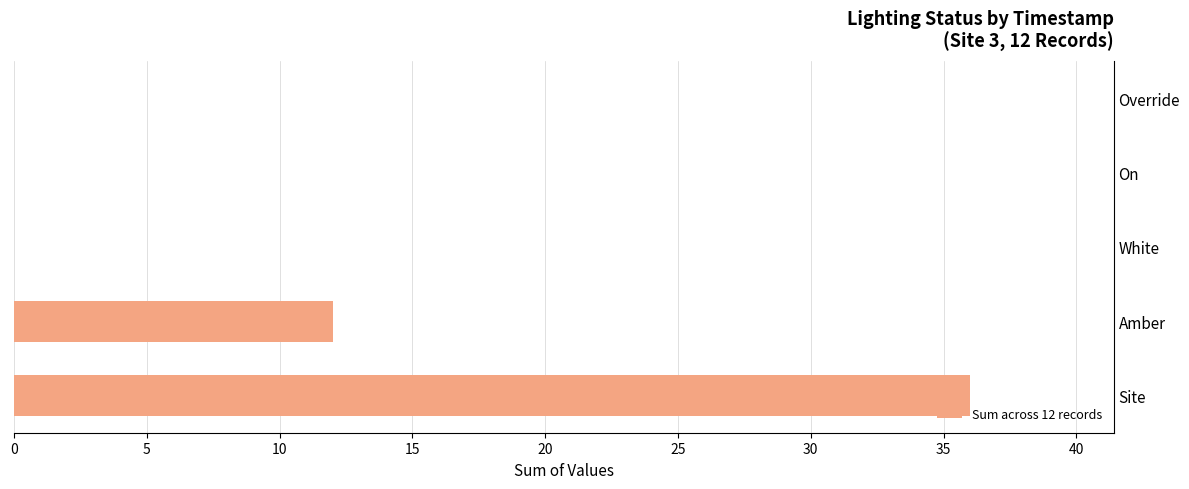

Between Site and Override, which is larger?

Site